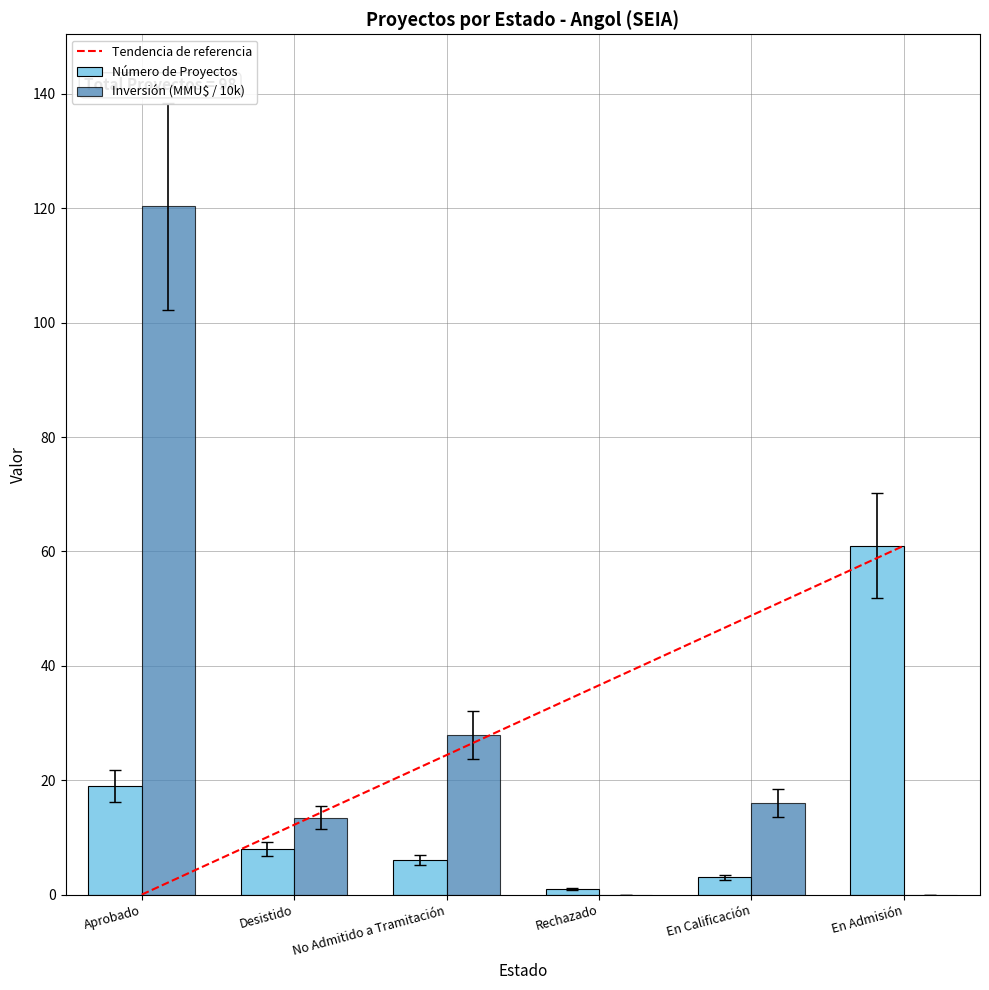

Is the value of Número de Proyectos at No Admitido a Tramitación greater than the value of Inversión (MMU$ / 10k) at Aprobado?

No